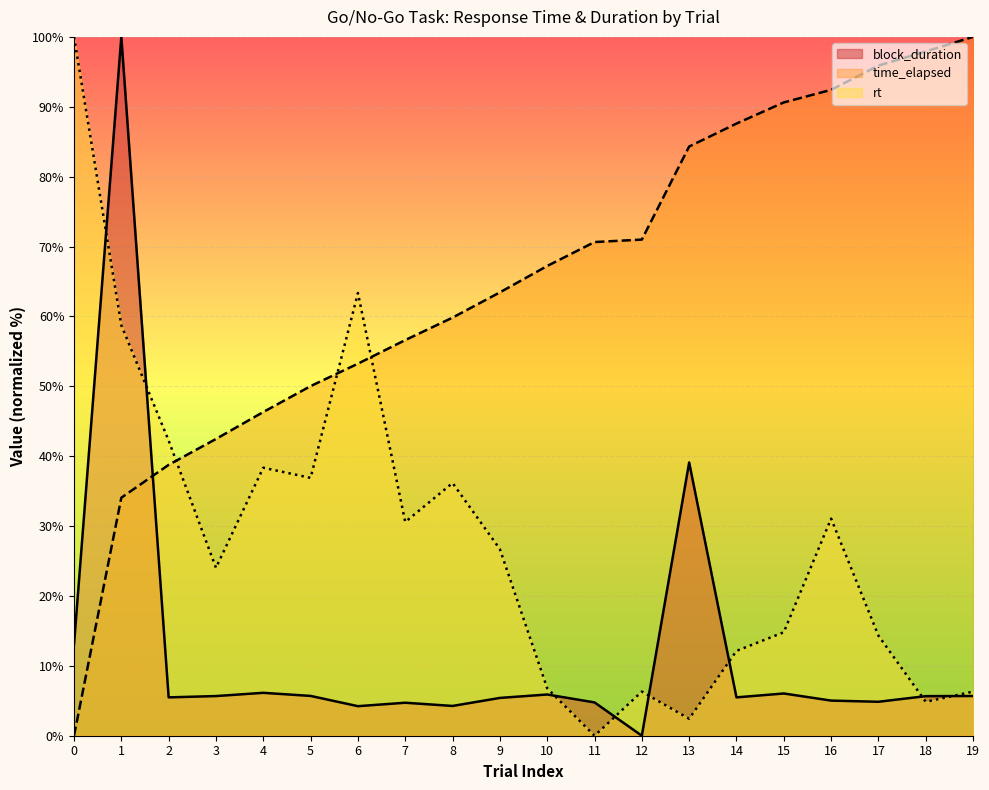

How many times do block_duration and time_elapsed cross each other?

1